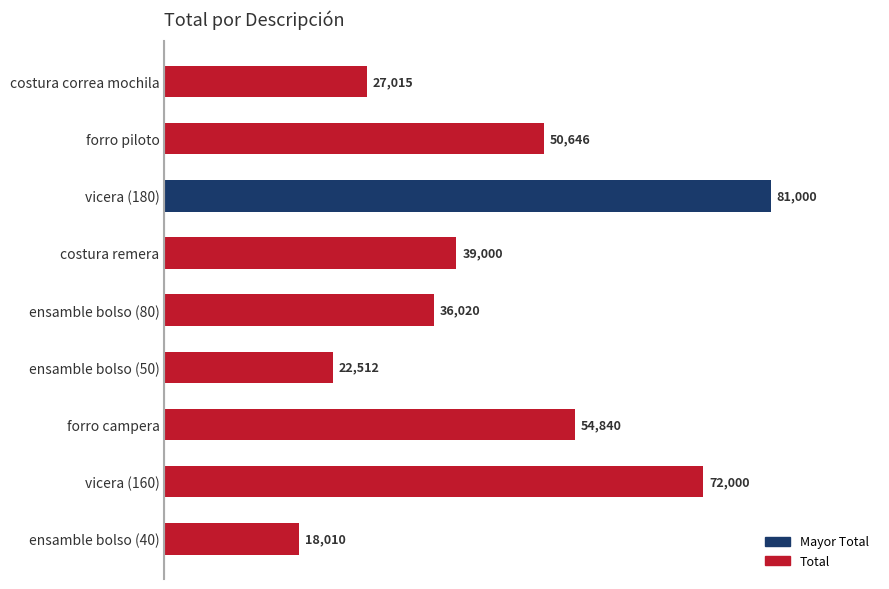

Where is the data nearest to the value 49505?

forro piloto